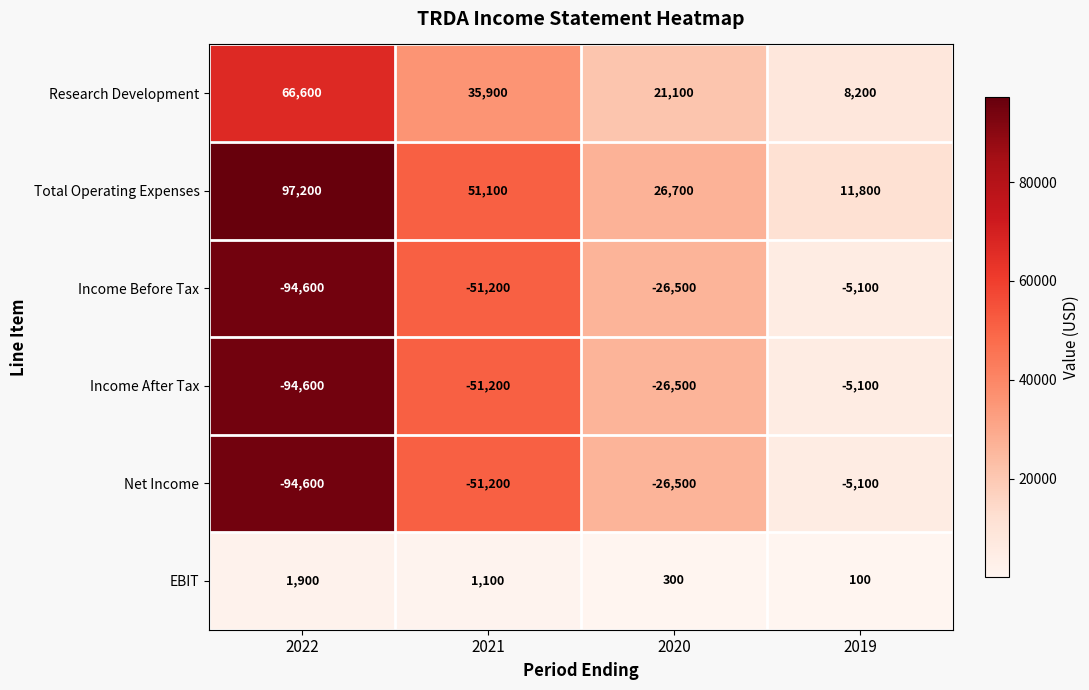

What is the difference between the Income After Tax values at 2020 and 2022?

68100